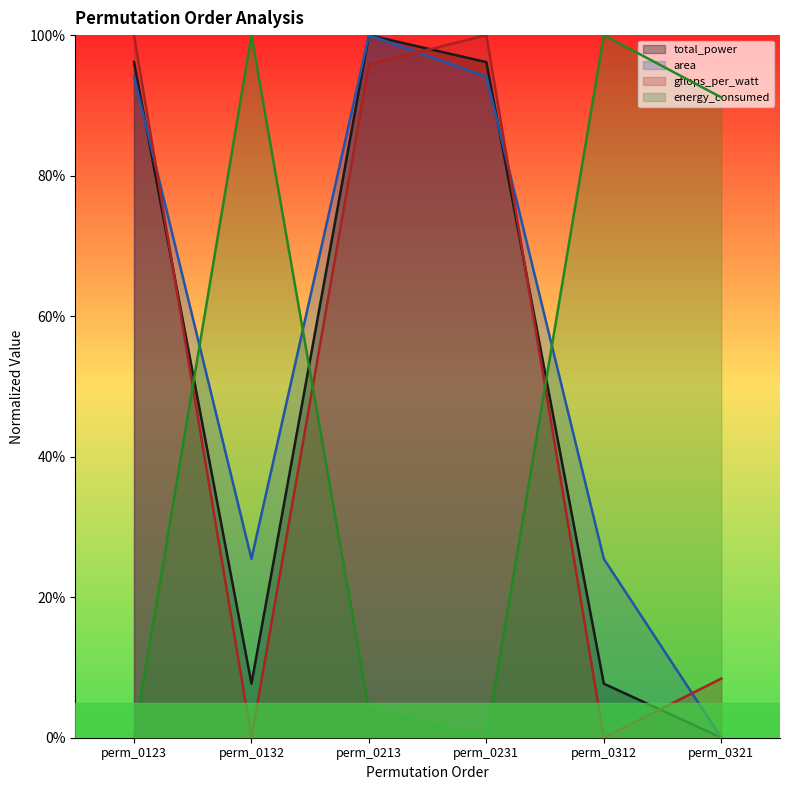

What is the sum of the gflops_per_watt values at perm_0321 and perm_0123?

1.1